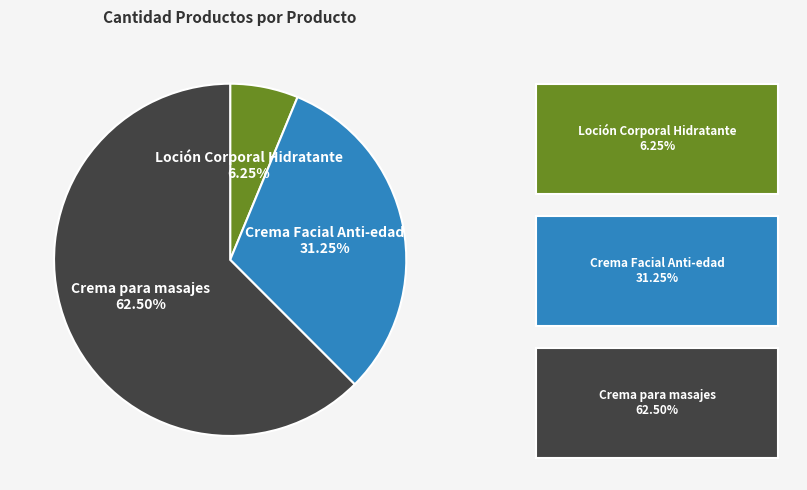

To the nearest percent, what is the difference between the Crema para masajes and Crema Facial Anti-edad slice percentages?

31%